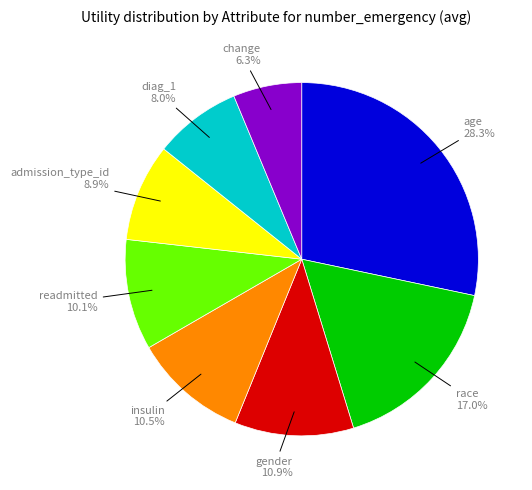

To the nearest percent, what portion does change represent?

6%